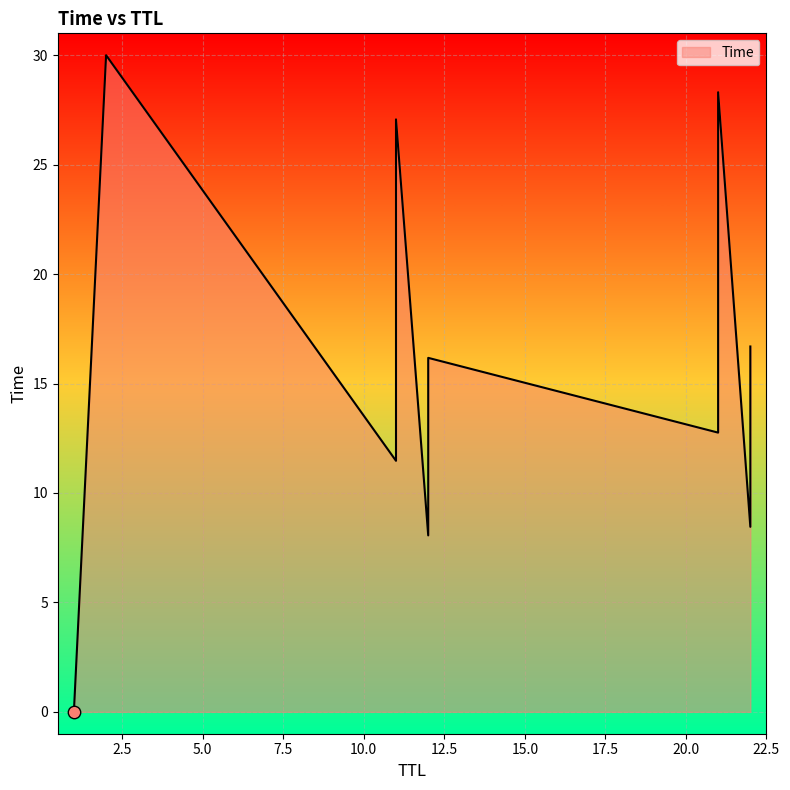

Between 11 and 22, which is larger?

22